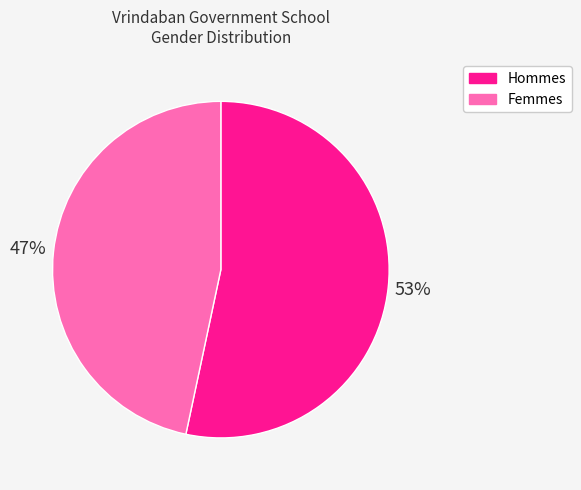

To the nearest percent, what is the average slice percentage?

50%